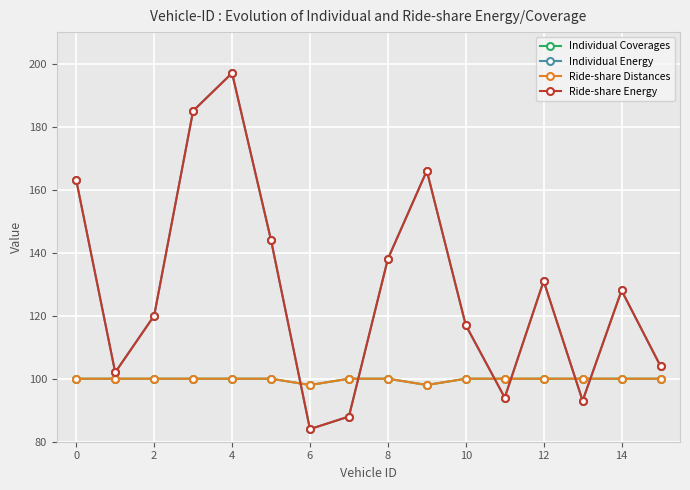

What is the smallest value displayed?

84